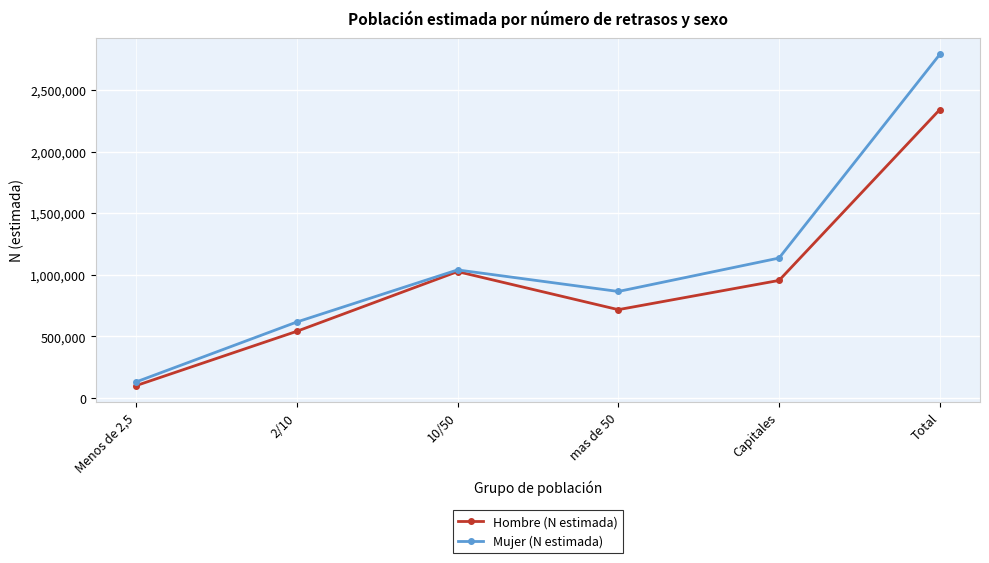

At which category does Mujer (N estimada) reach its first local valley?

mas de 50